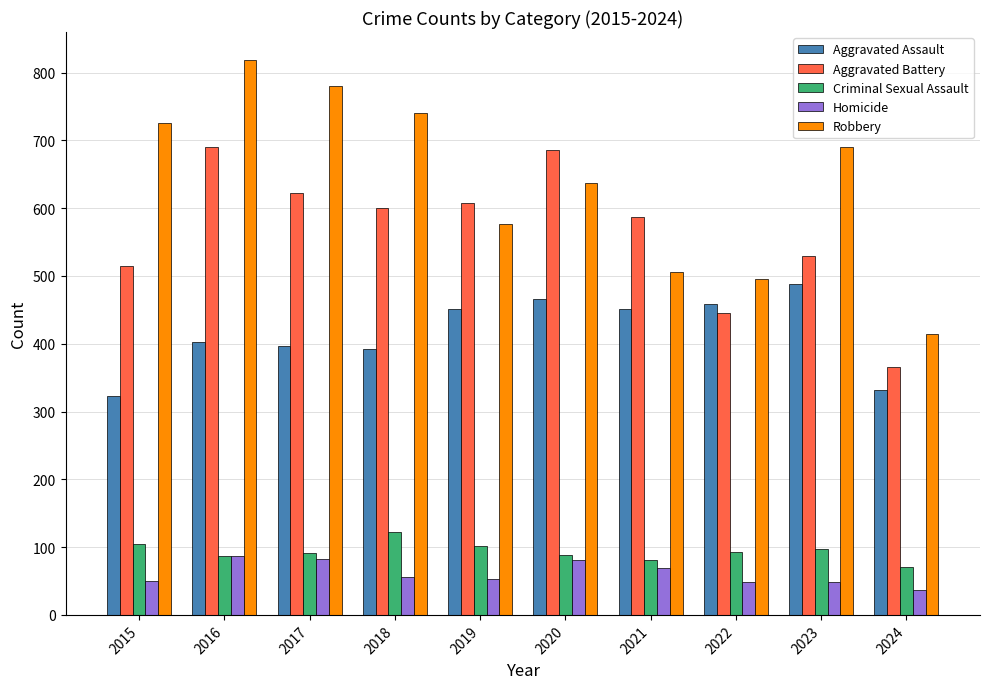

What is the spread (max minus min) of values at 2019?

555